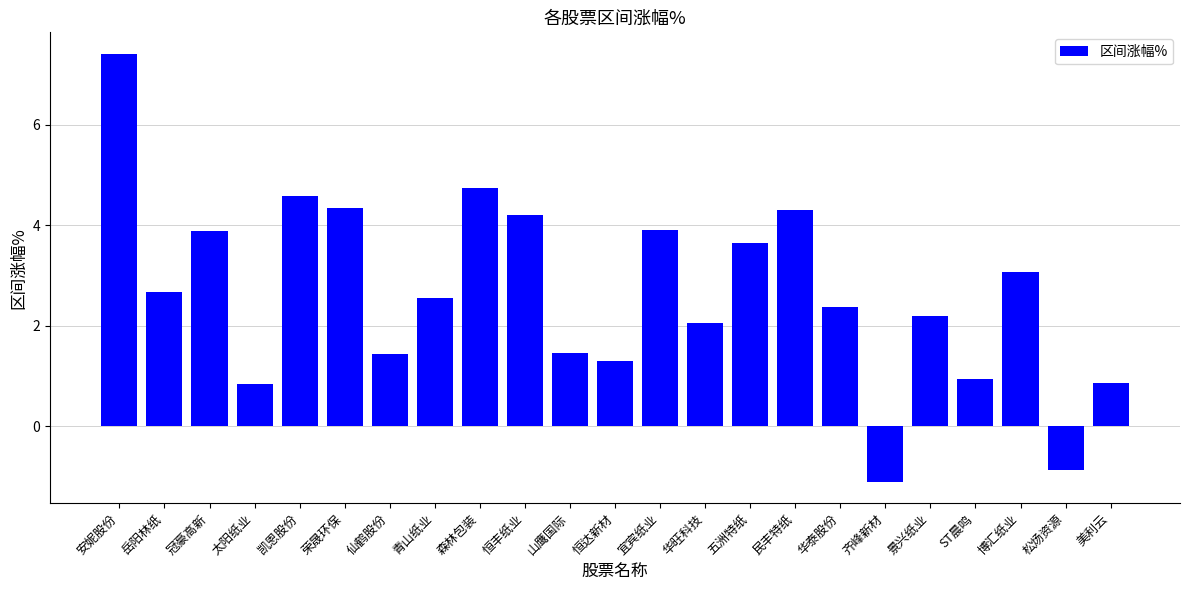

Read the value at 山鹰国际.

1.5